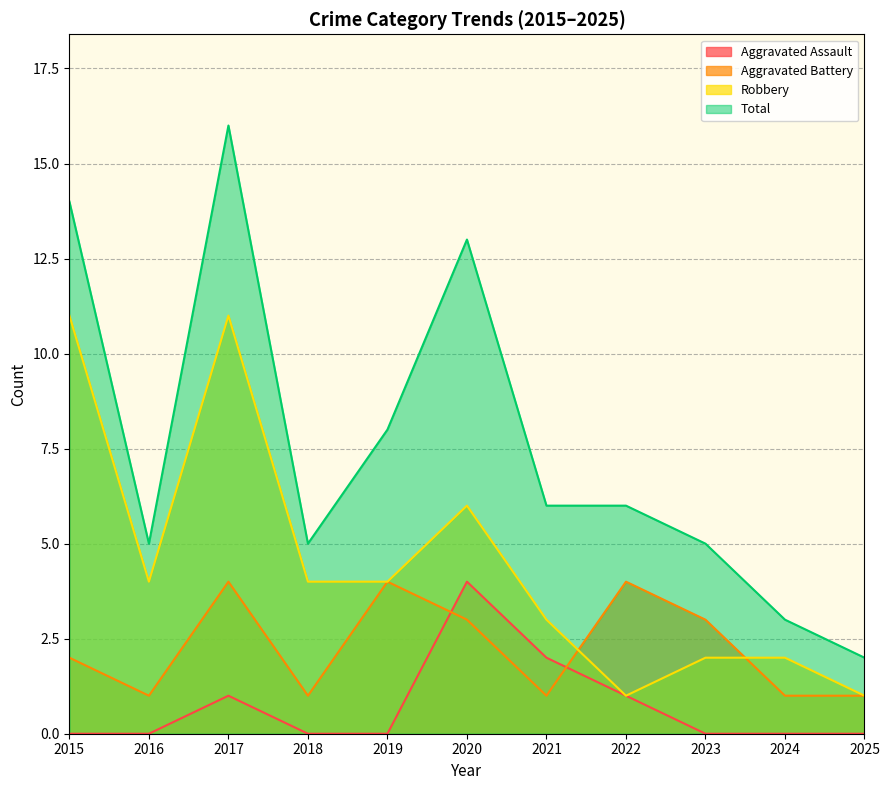

What is the minimum value for Total?

2